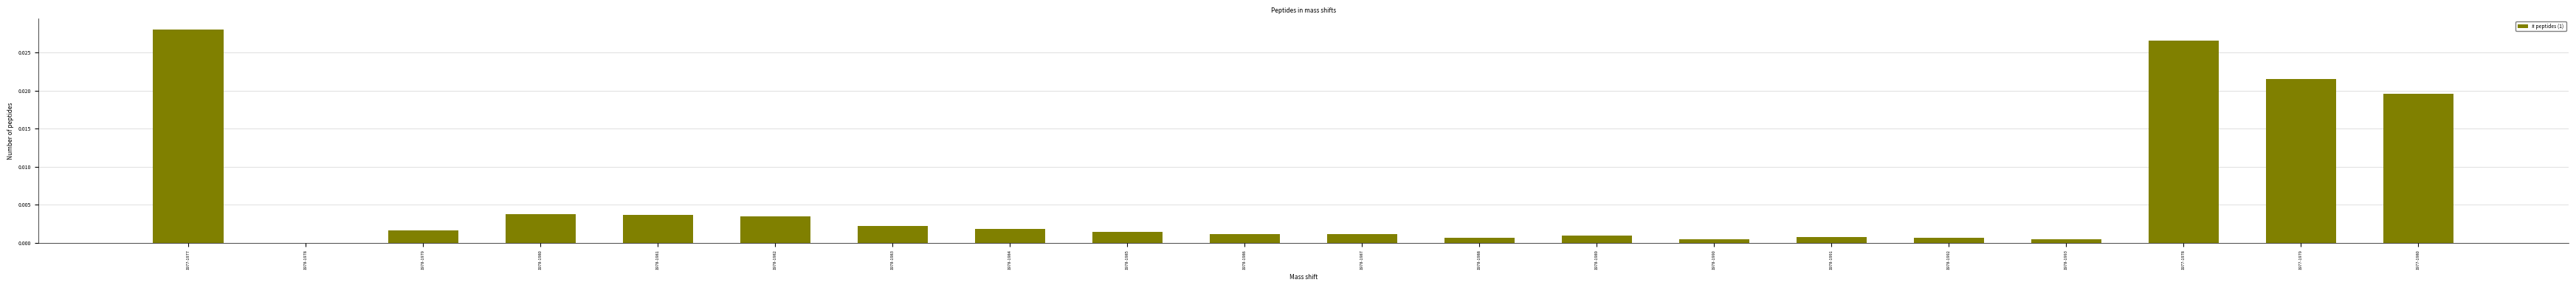

Which has a higher value, 1978-1980 or 1978-1985?

1978-1980